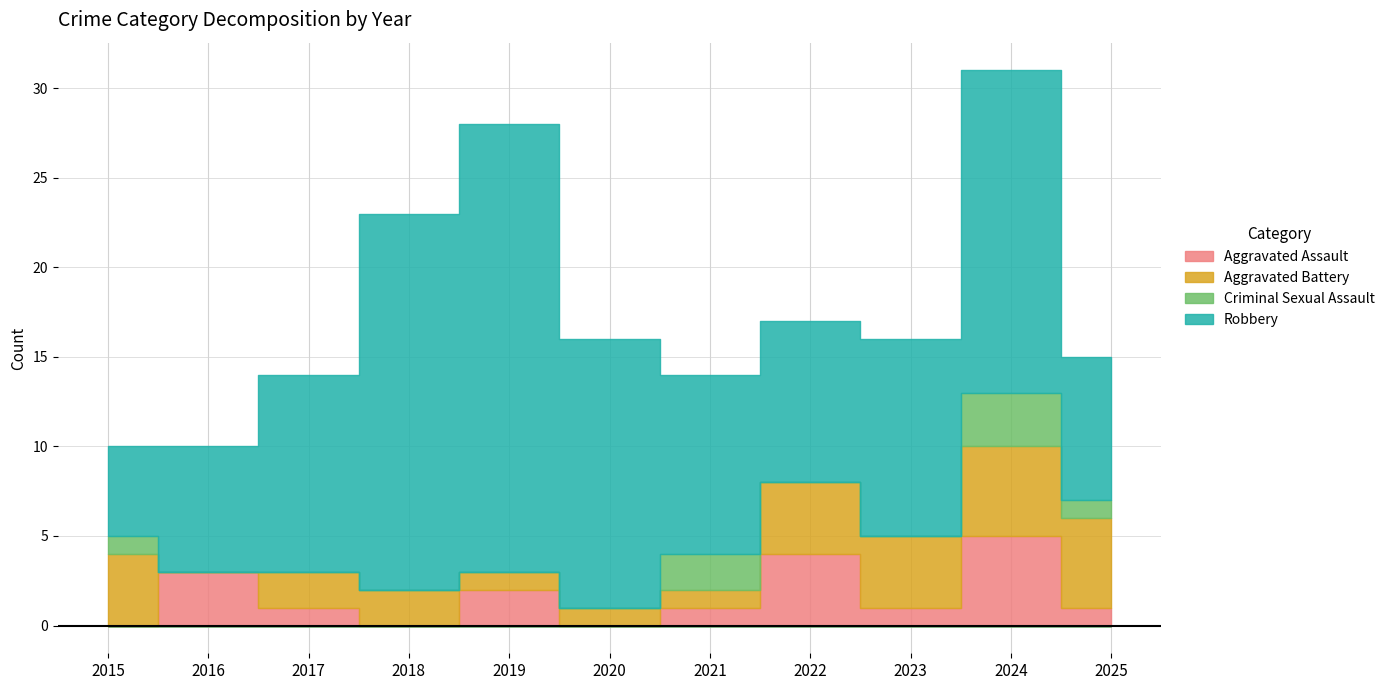

The value of Aggravated Battery at 2016 is 2. True or false?

False